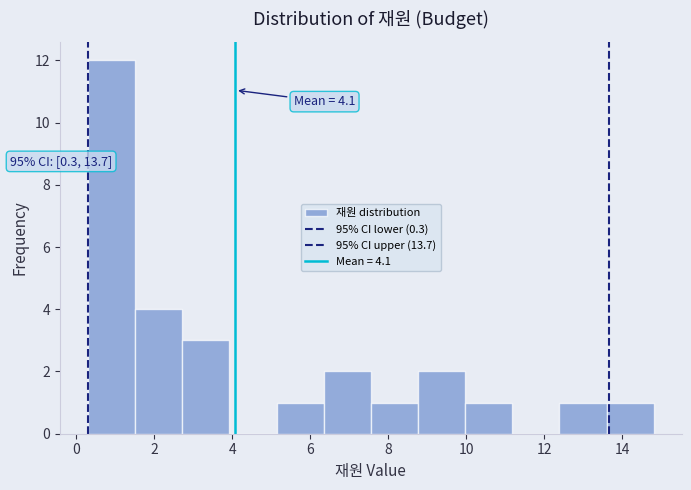

Which range on the x-axis has the tallest bar?

0.4 to 1.6